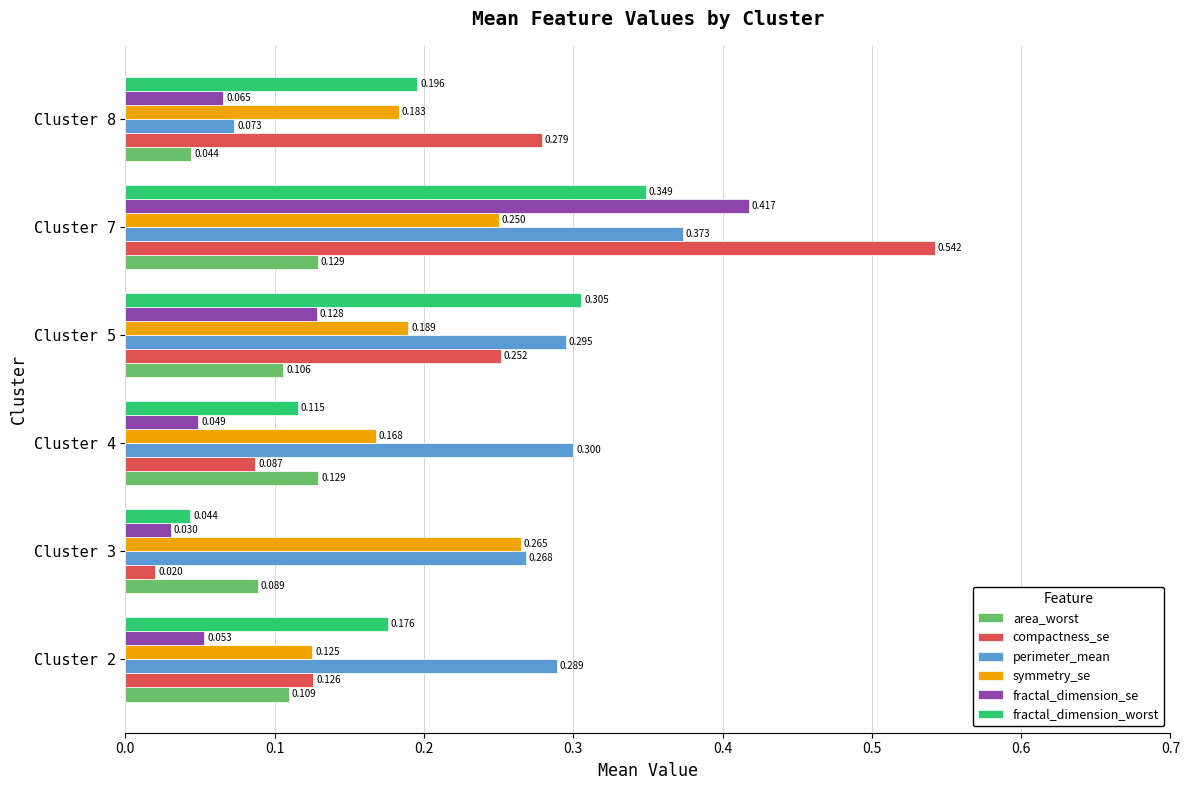

Is the value of fractal_dimension_worst at Cluster 7 greater than the value of perimeter_mean at Cluster 4?

Yes